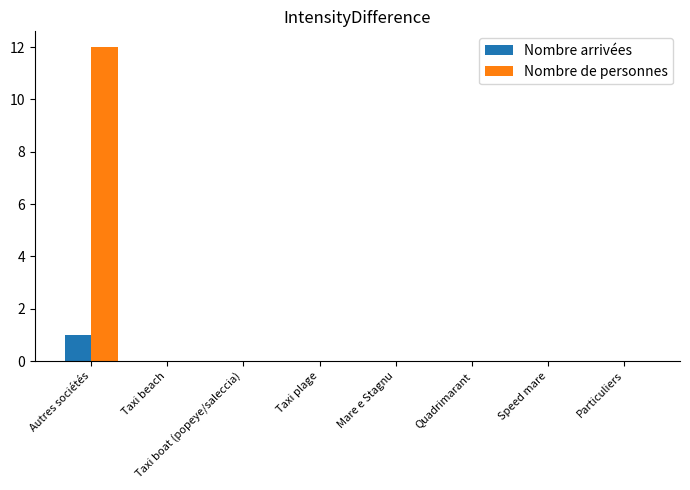

What is the difference between the Nombre arrivées values at Taxi plage and Autres sociétés?

1